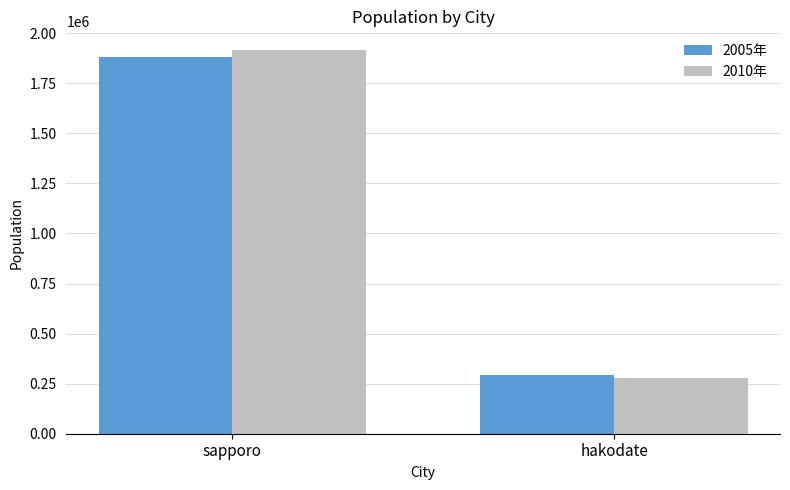

How many 2010年 values are between 279127 and 1913545?

2